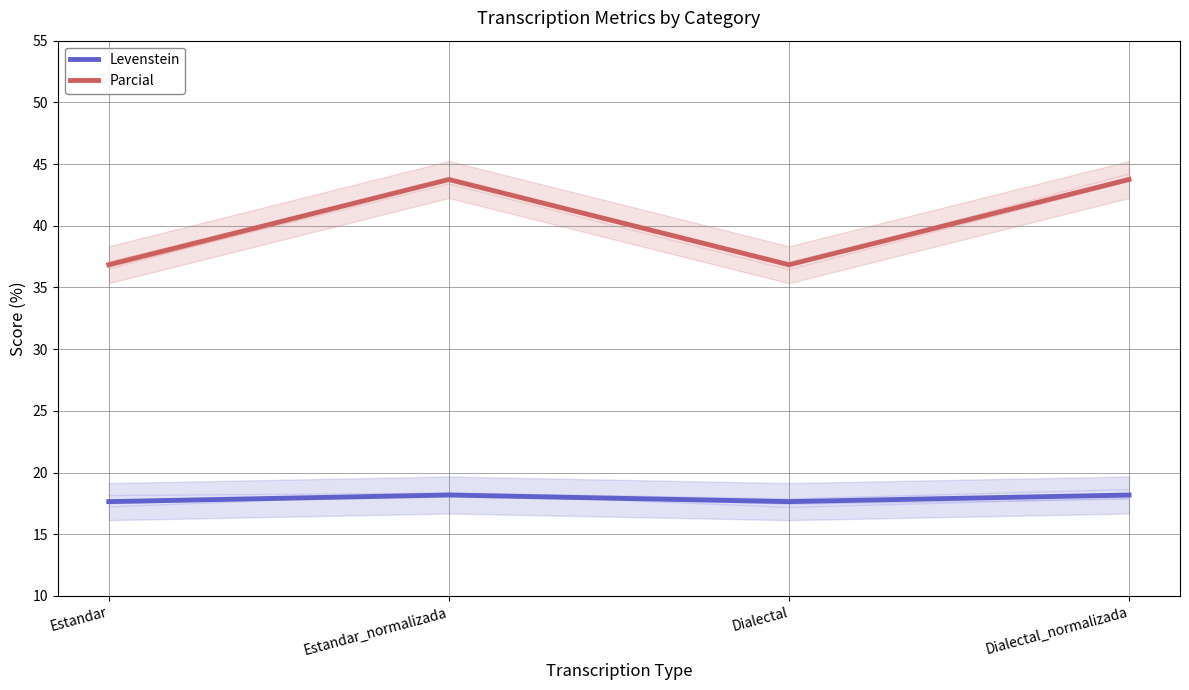

Between Estandar and Estandar_normalizada, which is larger?

Estandar_normalizada